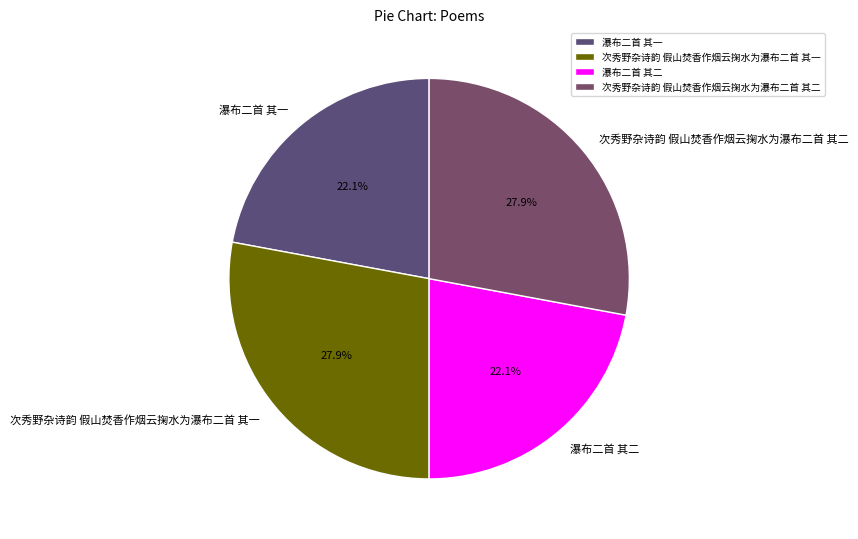

How many segments does this pie chart have?

4